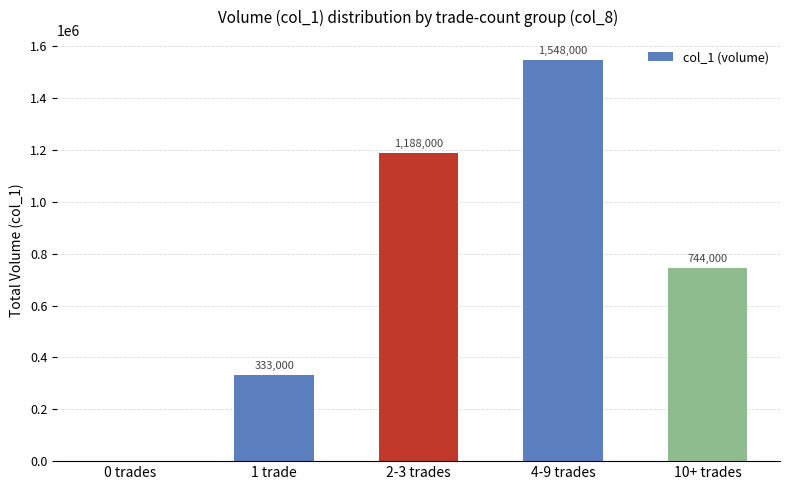

Reading left to right, list all the values displayed in this chart.

0	333000	1188000	1548000	744000